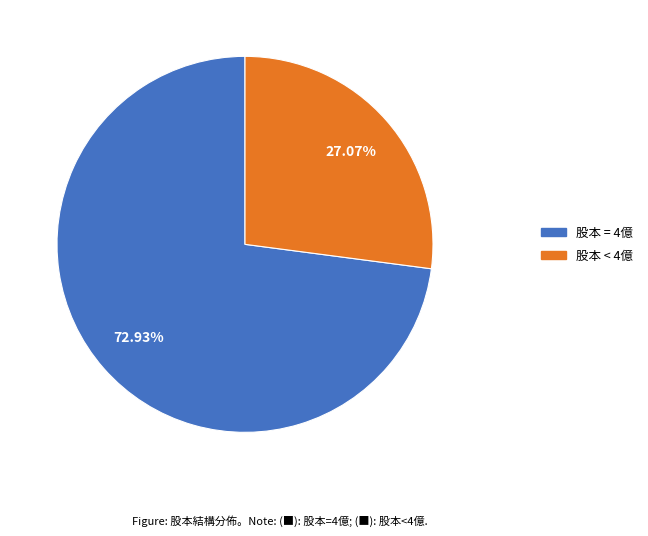

Is there any slice that represents more than half of the pie?

Yes